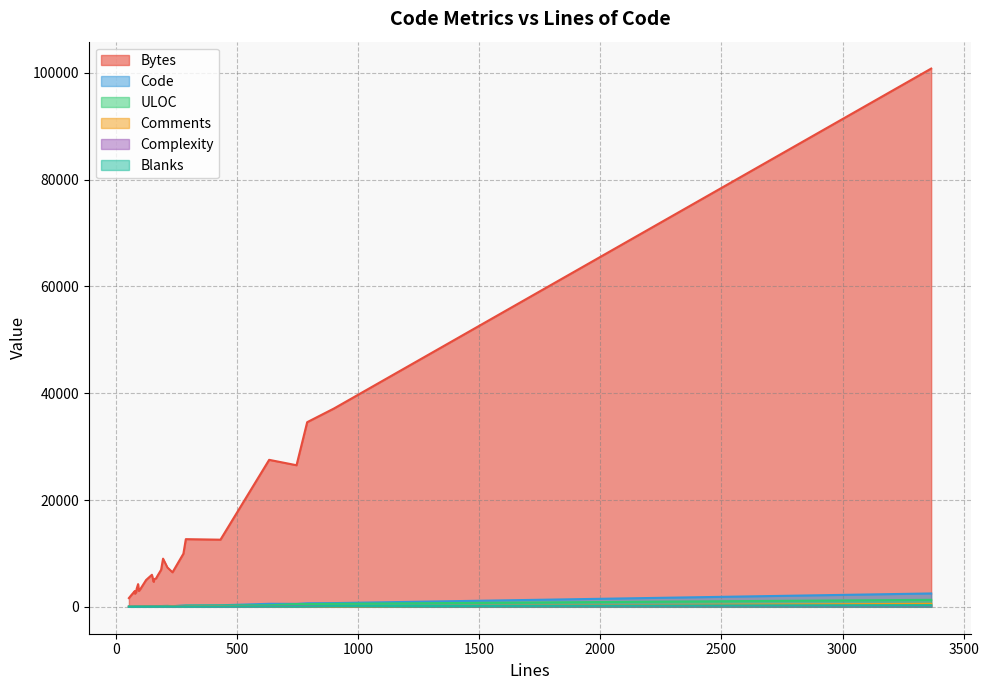

Which series changed the most between 6 and 16?

Bytes